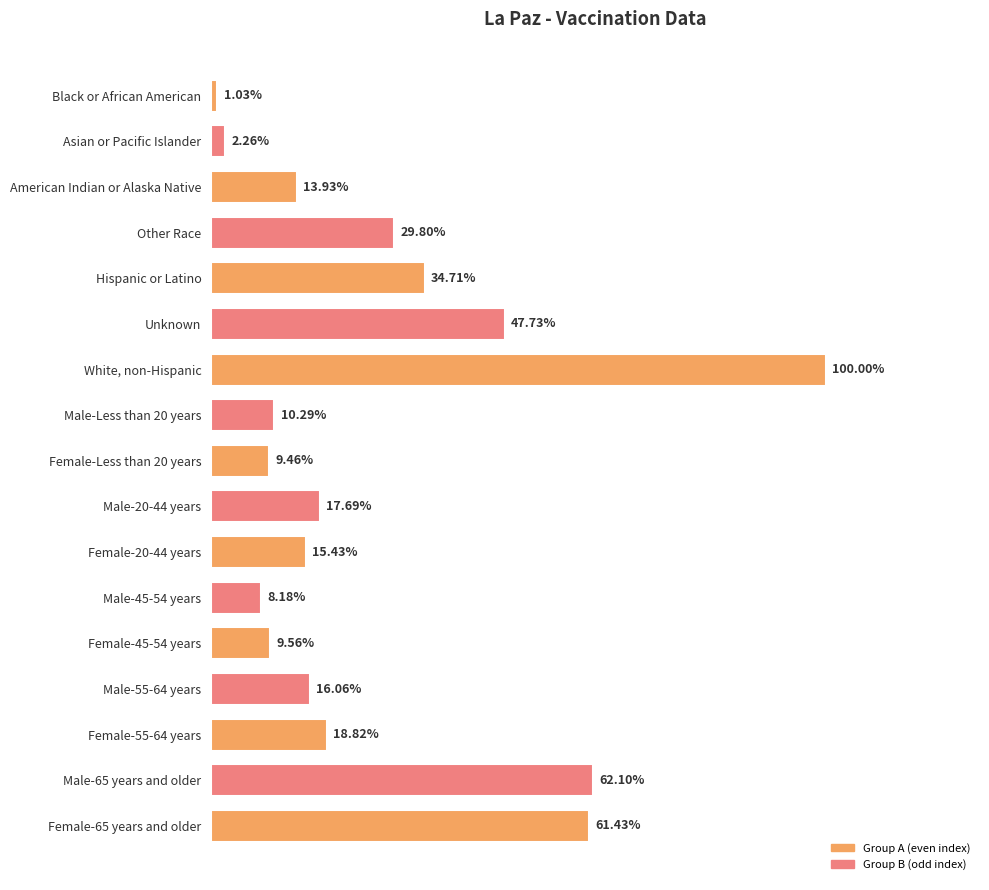

Does the chart contain any negative values?

No